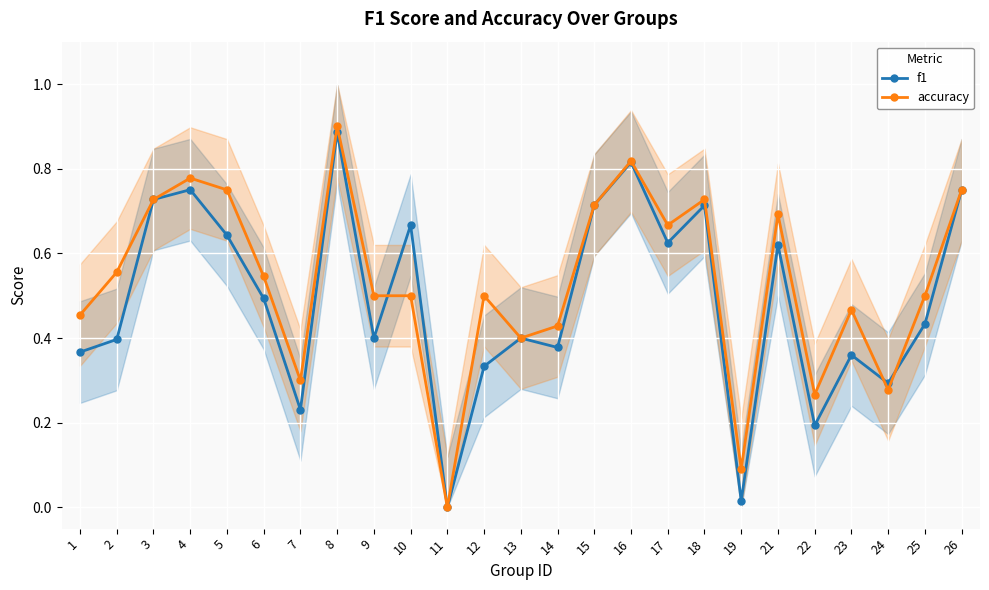

What are all the series names shown in the legend?

f1, accuracy